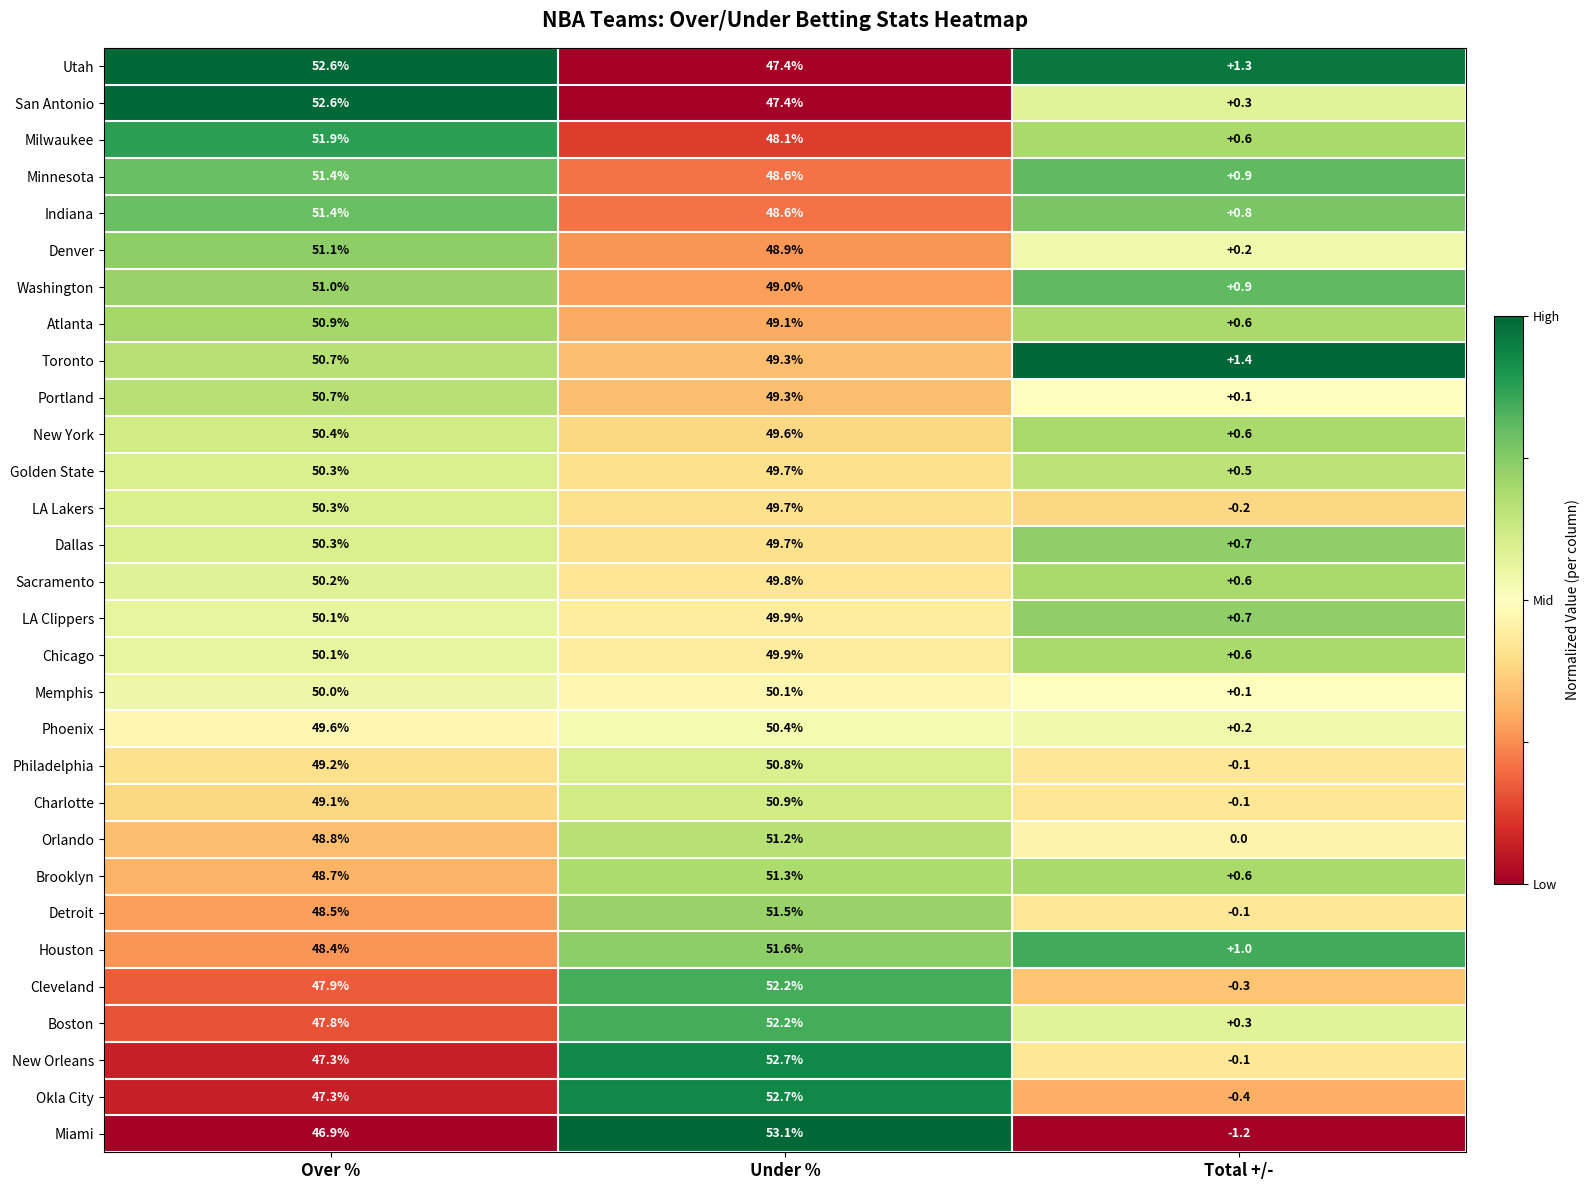

At which category is the sum across all series the highest?

Under %